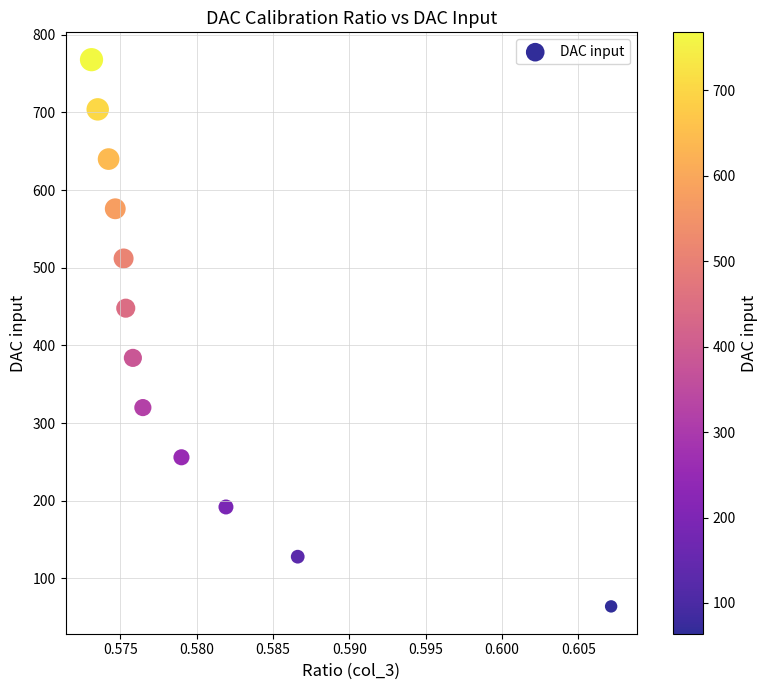

What is the average Y value?

416